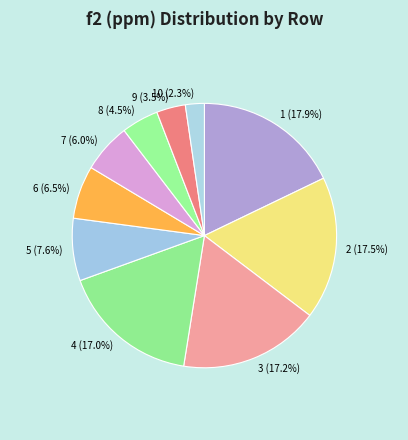

What is the ratio of the value at 3 to the value at 8?

3.8